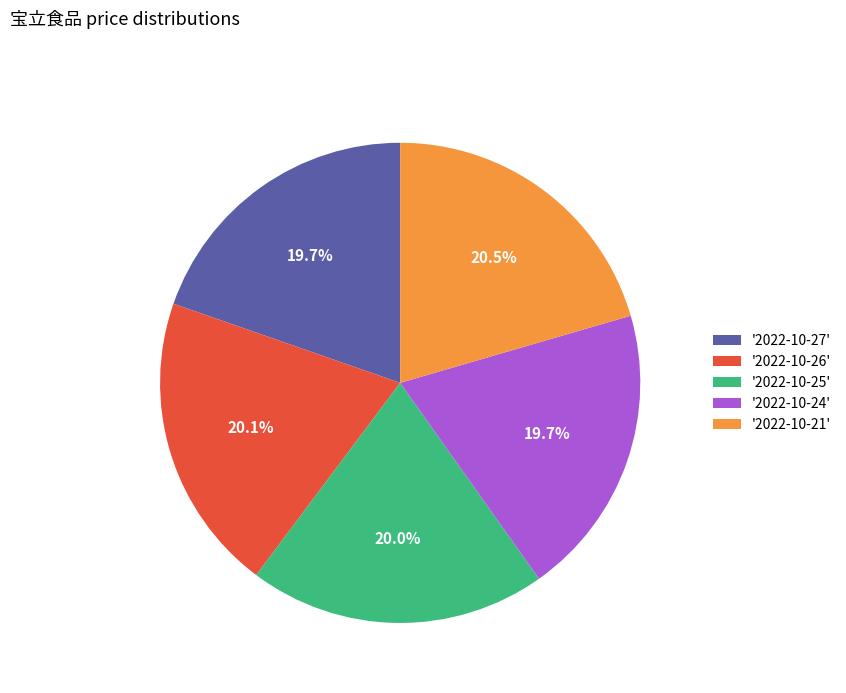

Count the number of slices in the pie.

5